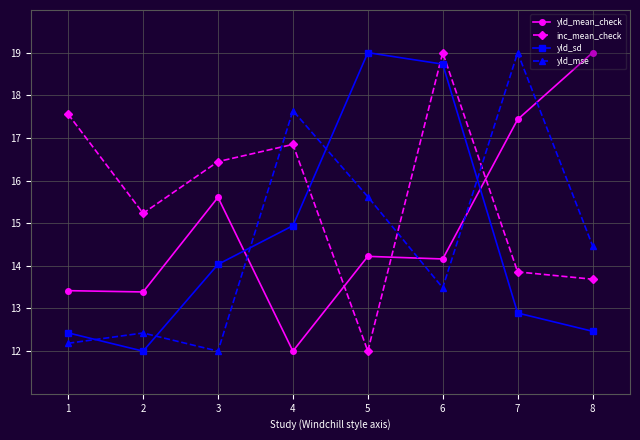

At which category is the sum across all series the highest?

6